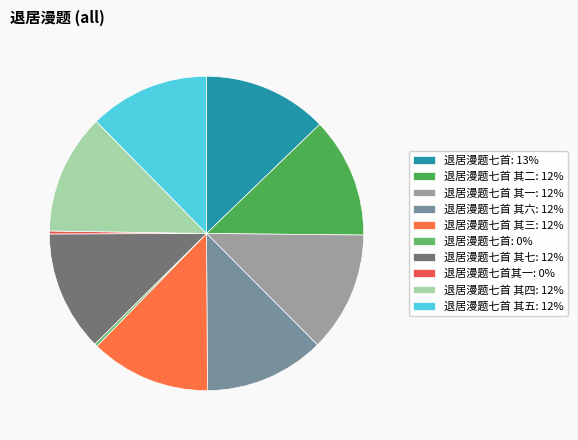

Rank the categories by value from lowest to highest.

退居漫题七首其一, 退居漫题七首, 退居漫题七首 其一, 退居漫题七首 其二, 退居漫题七首 其三, 退居漫题七首 其四, 退居漫题七首 其五, 退居漫题七首 其六, 退居漫题七首 其七, 退居漫题七首